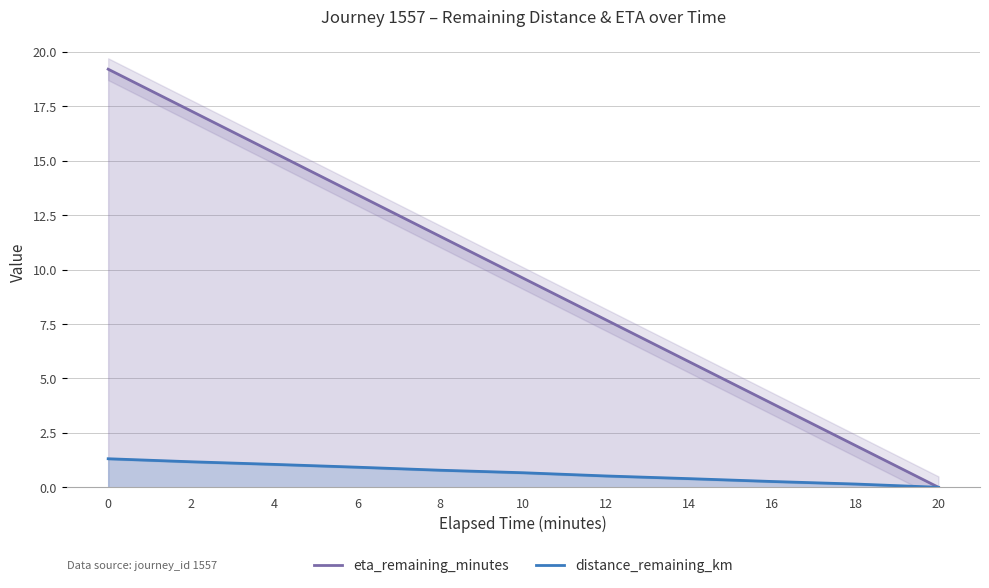

What is the value of the distance_remaining_km point at the 2nd from the left?

1.2